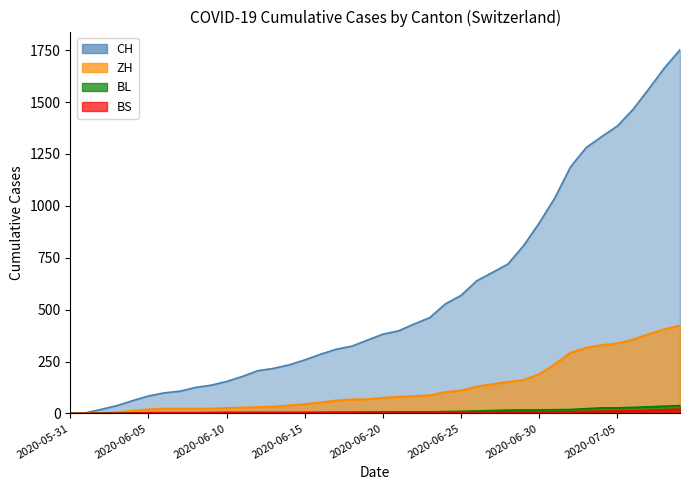

True or false: BL and CH intersect in this chart.

False